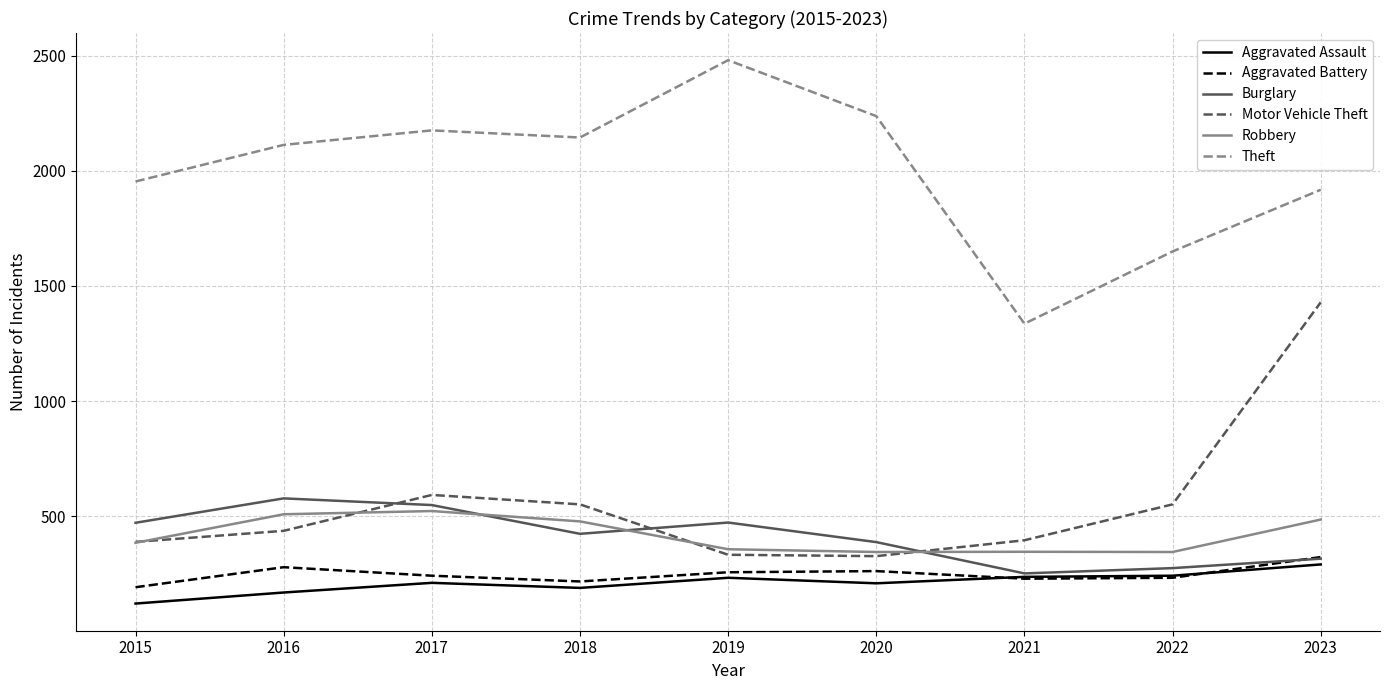

What is the sum of the Burglary values at 2022 and 2015?

745